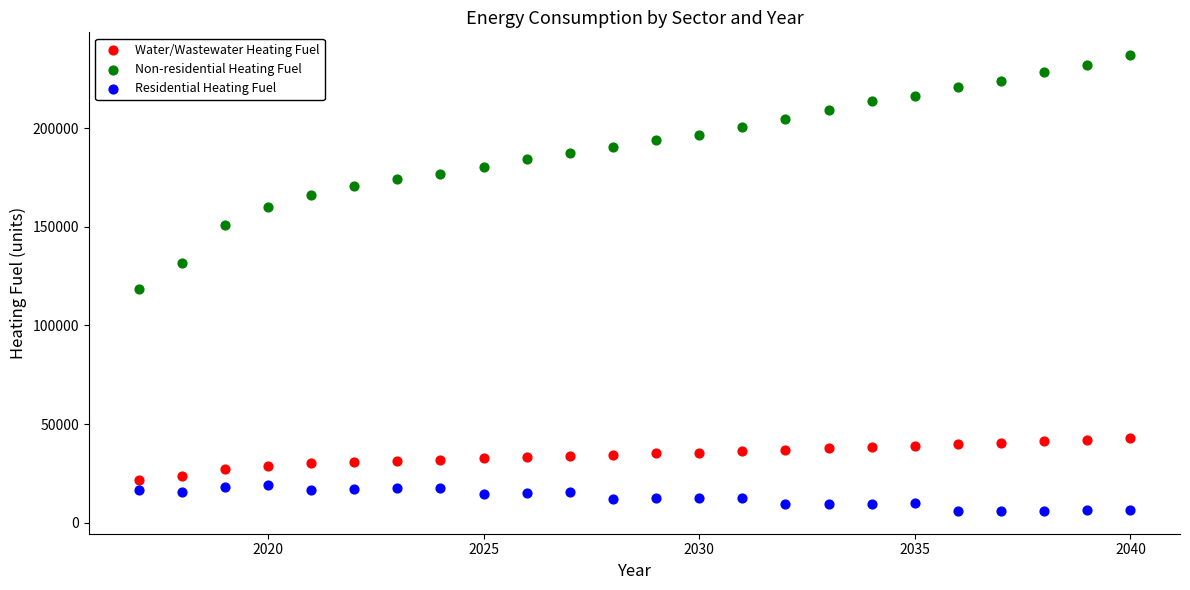

Across all series, what Y value is closest to 121464?

118306.6